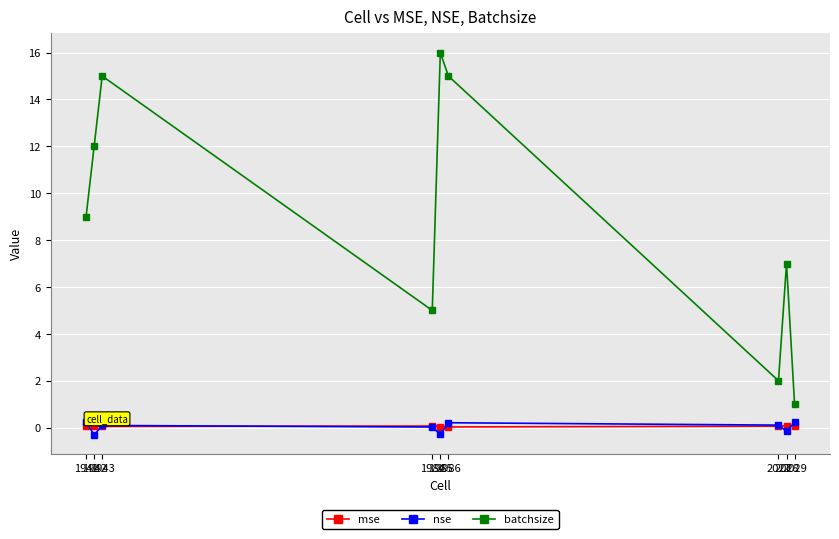

What is the value of the batchsize point at the 2nd from the left?

12.0